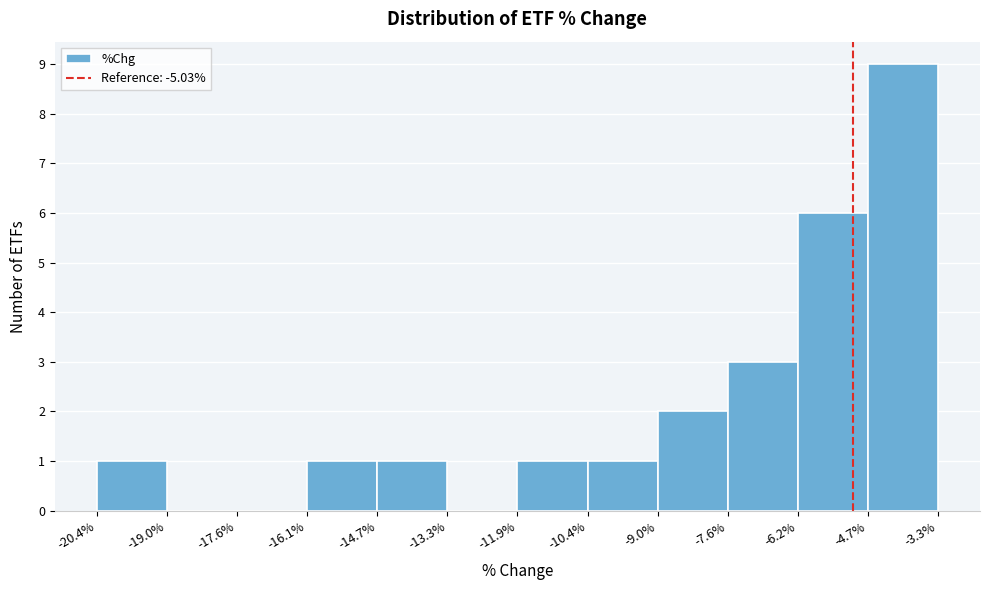

Which range on the x-axis has the tallest bar?

-4.7% to -3.3%